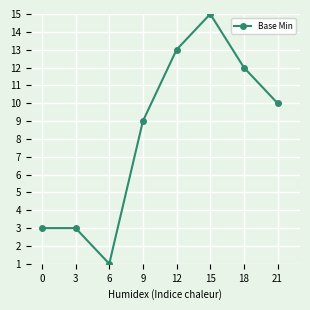

Is it true that the value at 18 is 12?

True